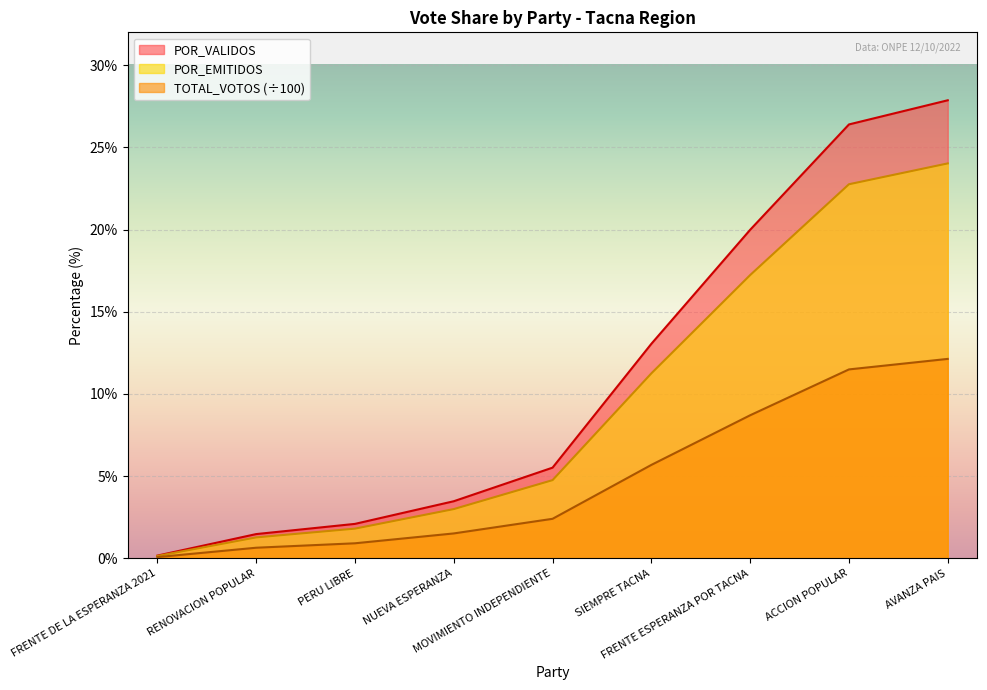

Reading left to right, what are all the values shown in this chart?

TOTAL_VOTOS: 0.1	0.6	0.9	1.5	2.4	5.7	8.7	11.5	12.1
POR_VALIDOS: 0.2	1.5	2.1	3.5	5.5	13.0	20.0	26.4	27.9
POR_EMITIDOS: 0.1	1.3	1.8	3.0	4.8	11.2	17.2	22.8	24.0